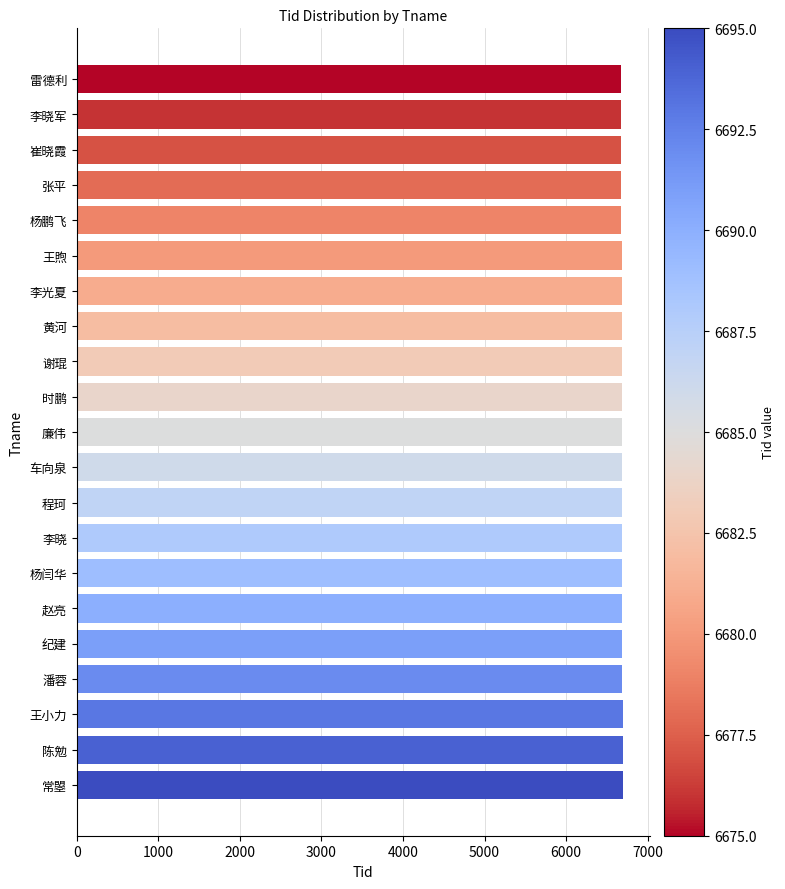

What is the sum of the values at 程珂 and 黄河?

13369